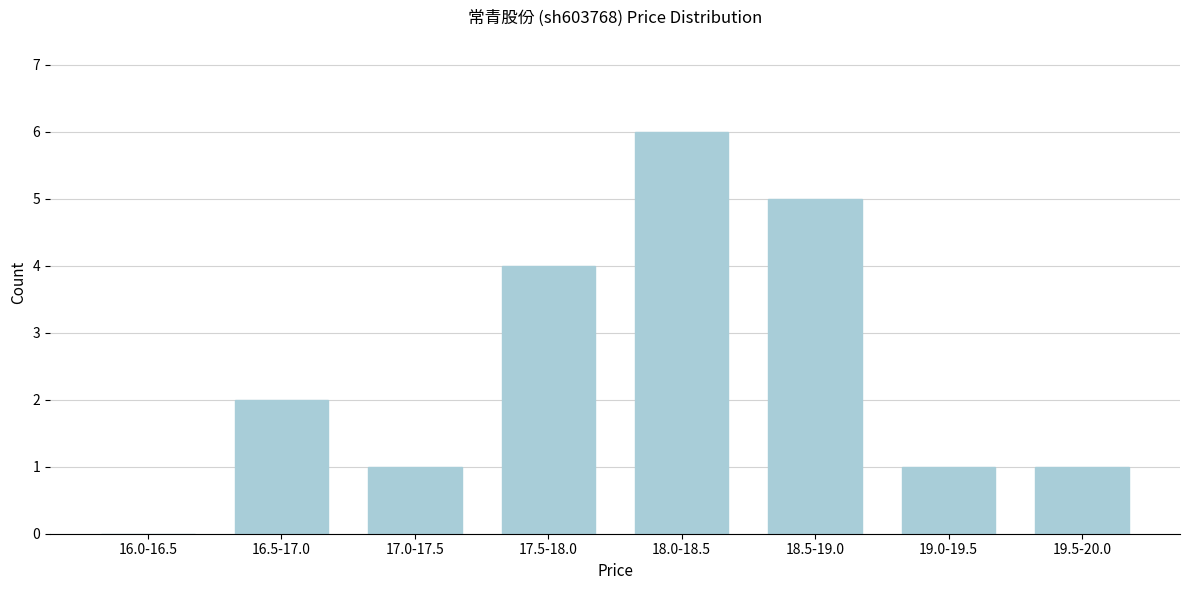

Reading right to left, what are all the values shown in this chart?

19.5-20.0=1	19.0-19.5=1	18.5-19.0=5	18.0-18.5=6	17.5-18.0=4	17.0-17.5=1	16.5-17.0=2	16.0-16.5=0